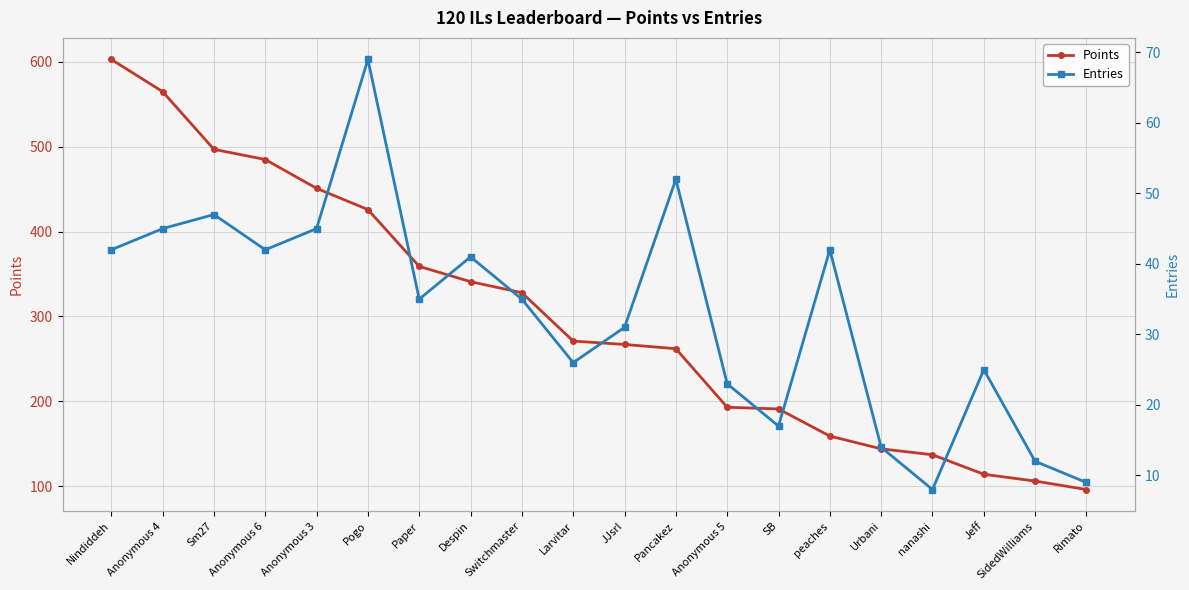

Which label corresponds to the largest value in the chart?

Nindiddeh